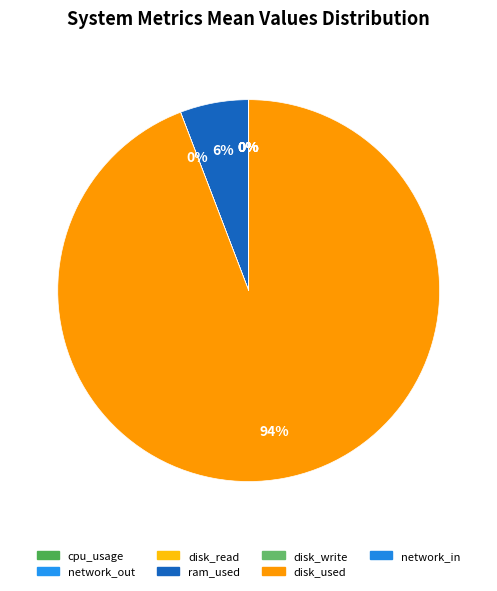

What is the total percentage of cpu_usage and disk_used?

94.2%